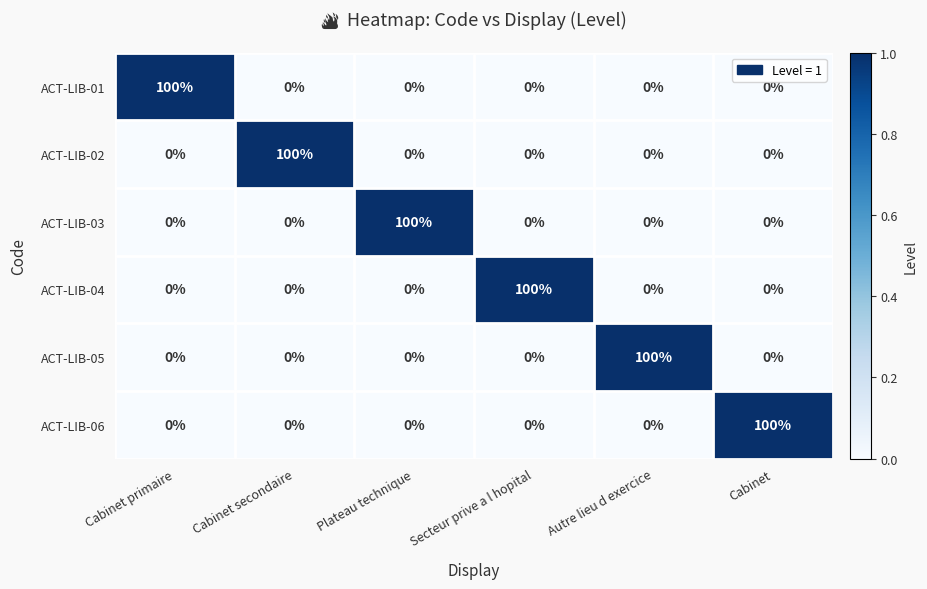

At how many categories does at least one series exceed 52?

6